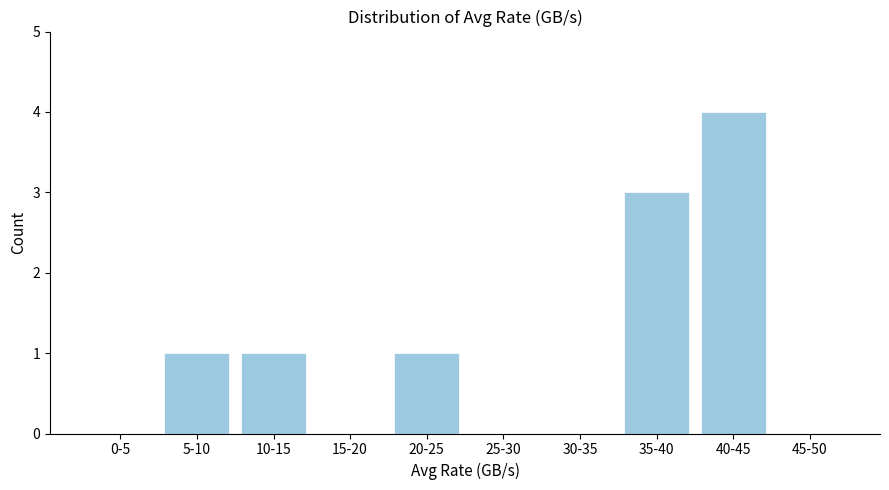

Reading right to left, list all the values displayed in this chart.

45-50=0	40-45=4	35-40=3	30-35=0	25-30=0	20-25=1	15-20=0	10-15=1	5-10=1	0-5=0